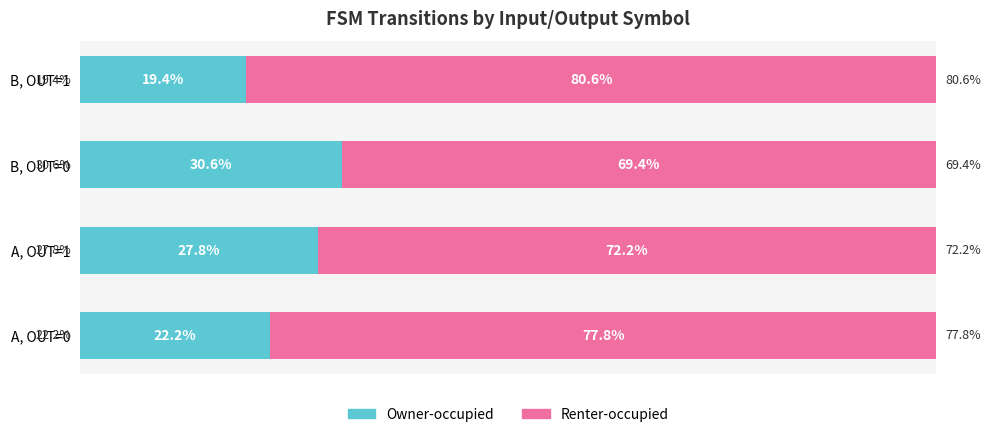

Where is Owner-occupied nearest to the value 25?

A, OUT=0